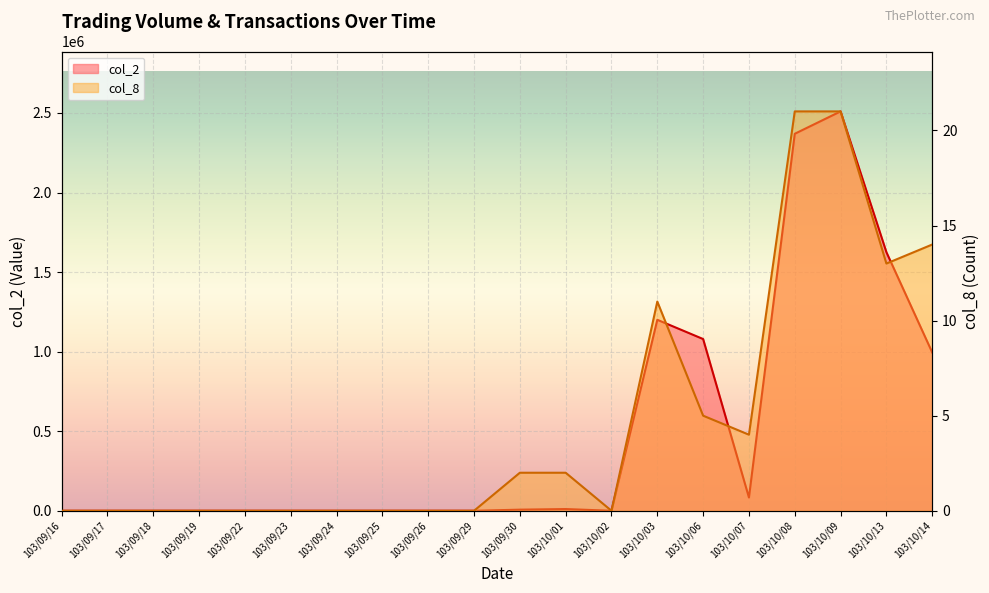

How many data points in col_8 are above 0?

9